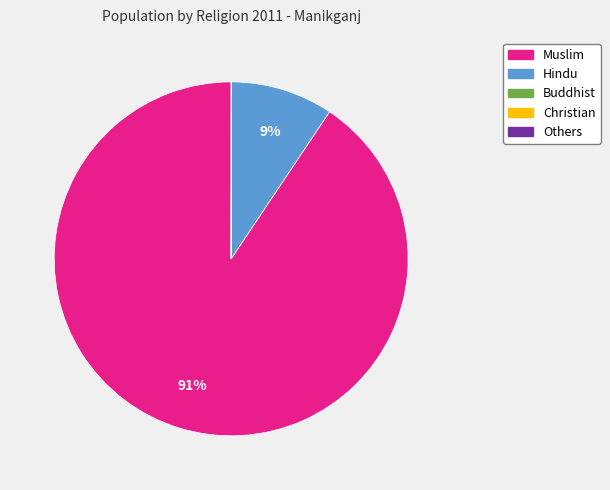

To the nearest percent, what portion does Hindu represent?

9%